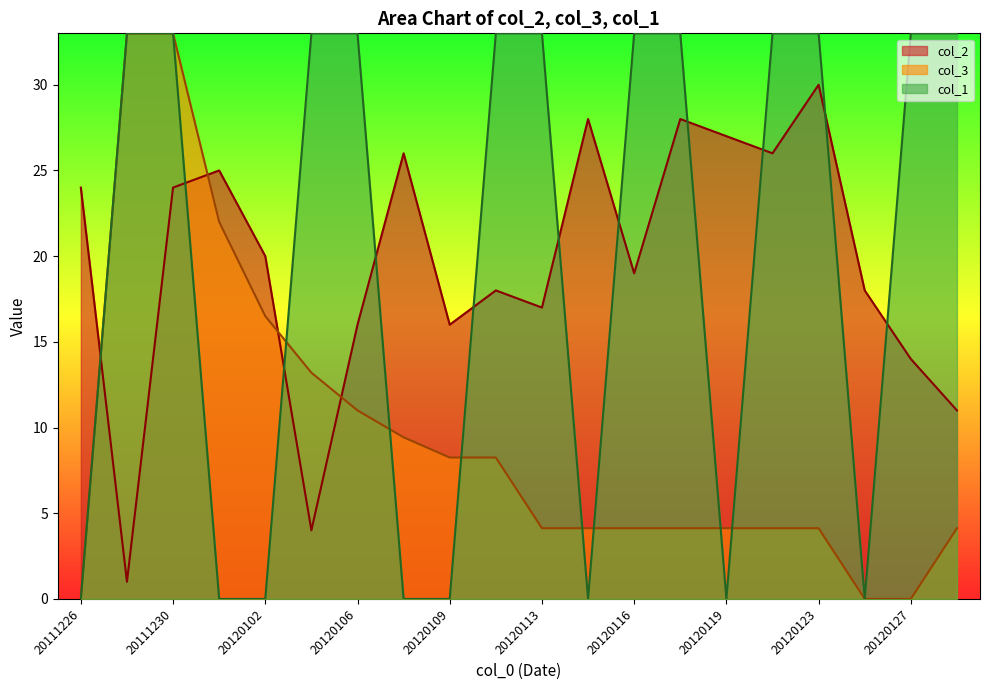

What is the difference between the maximum and second lowest values in the col_2 series?

26.0